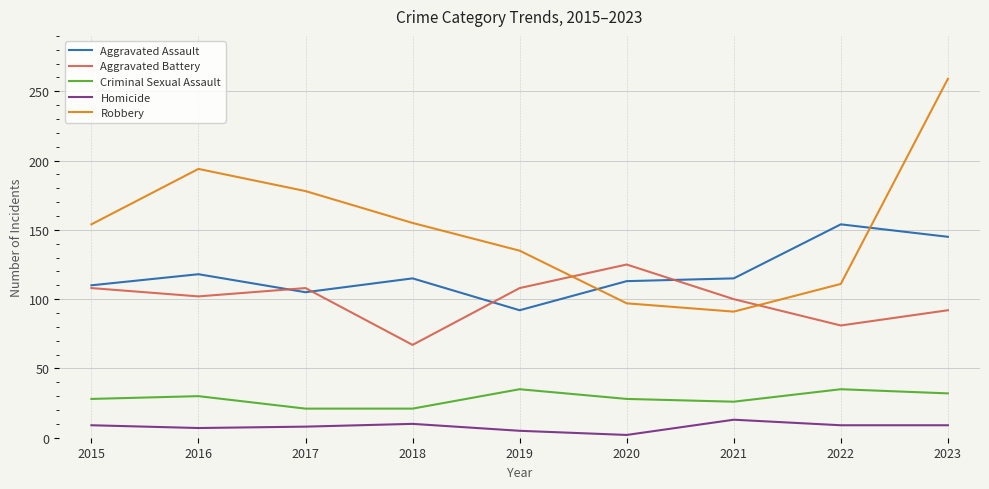

The Criminal Sexual Assault series shows 28 at 2015. True or false?

True